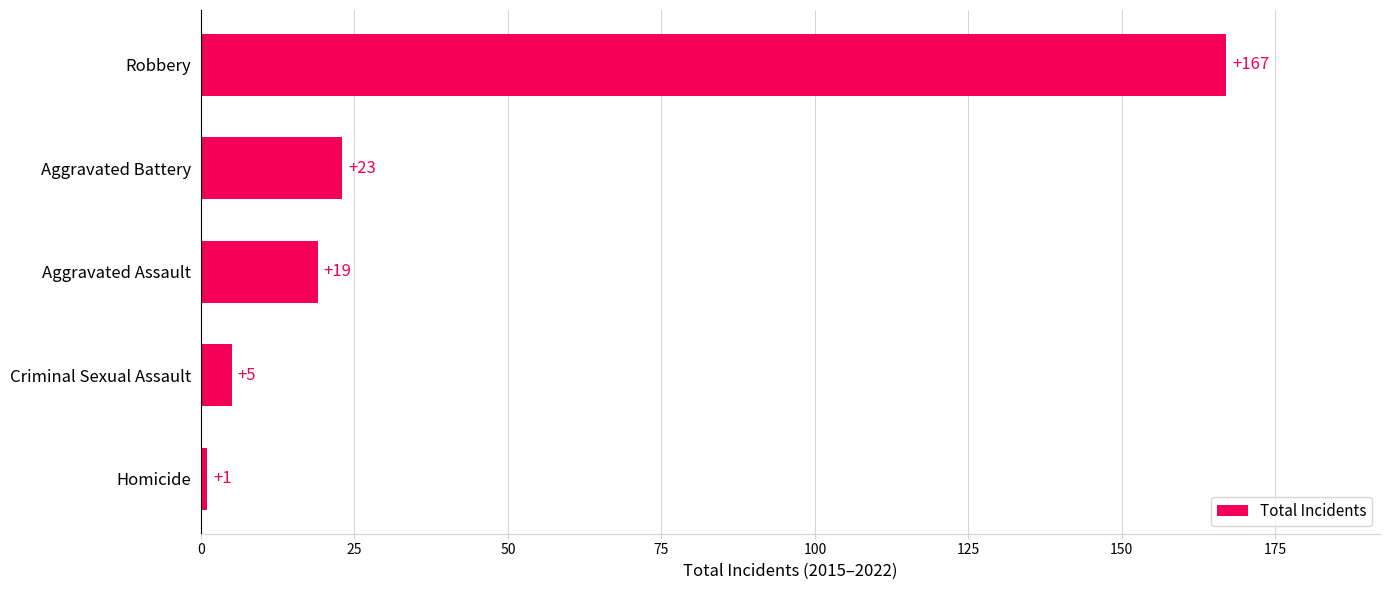

Is it true that the value at Robbery is 167?

True